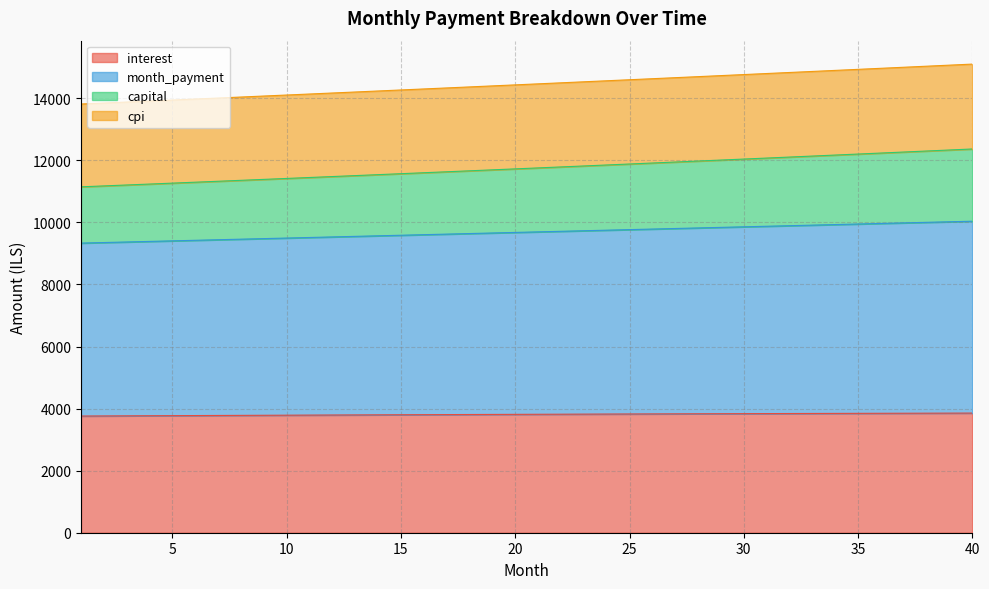

What is the minimum value for interest?

3760.0